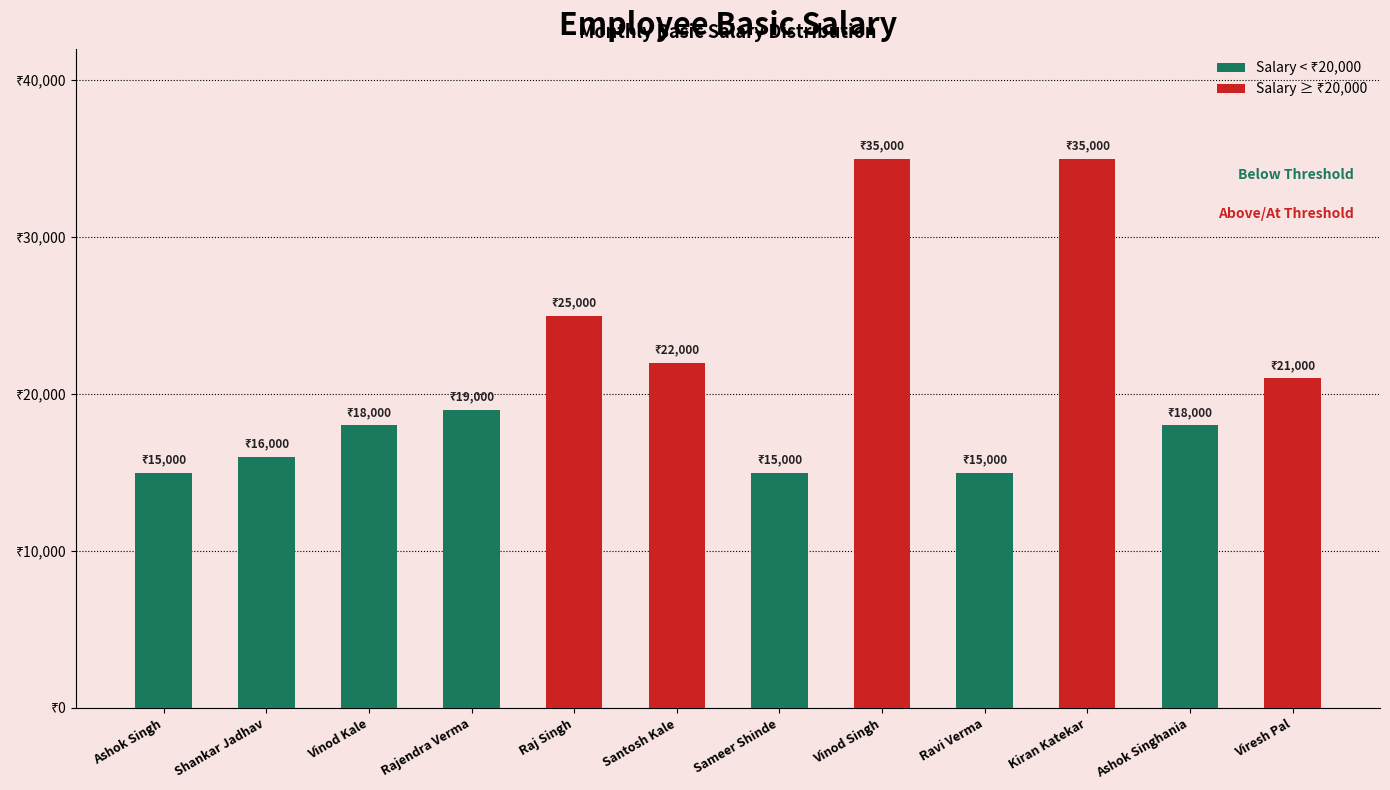

Reading right to left, extract all data points from this chart.

21000	18000	35000	15000	35000	15000	22000	25000	19000	18000	16000	15000